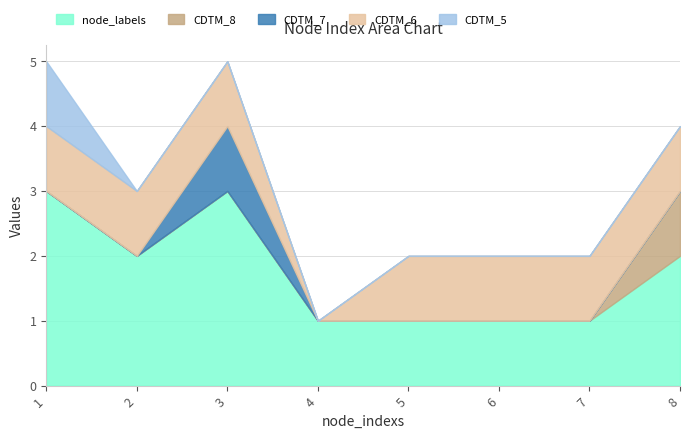

How many lines are shown in the chart?

5